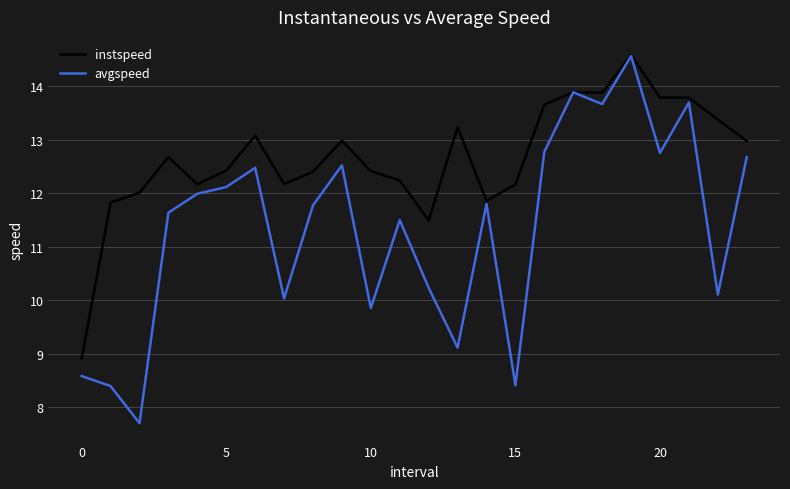

Does the chart display data point markers on the line(s)?

No